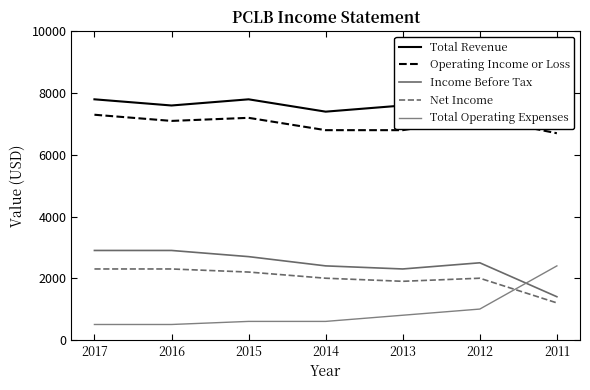

What is the smallest value displayed?

500